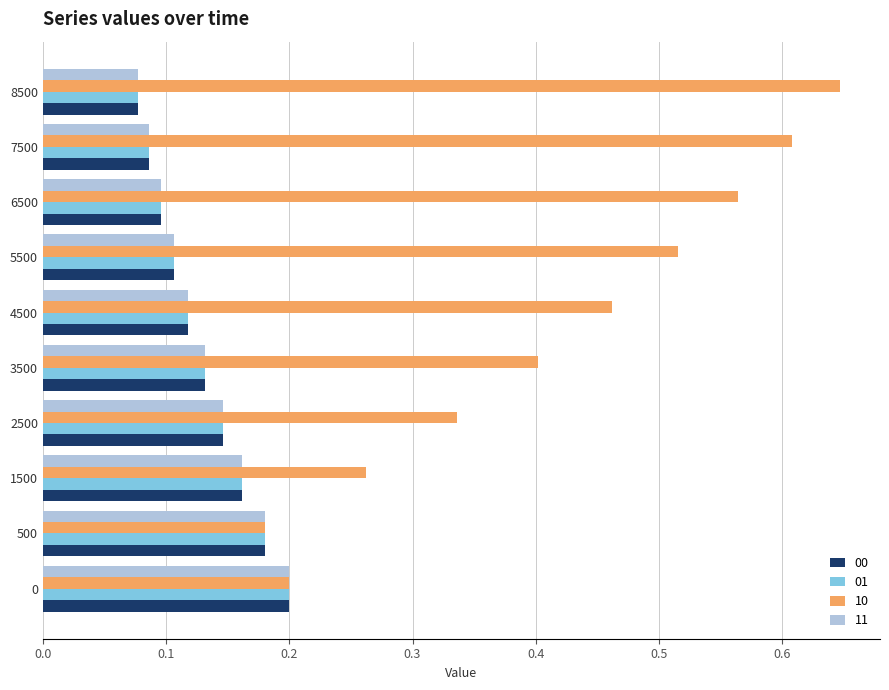

What is the sum of the 00 values at 0 and 1500?

0.4